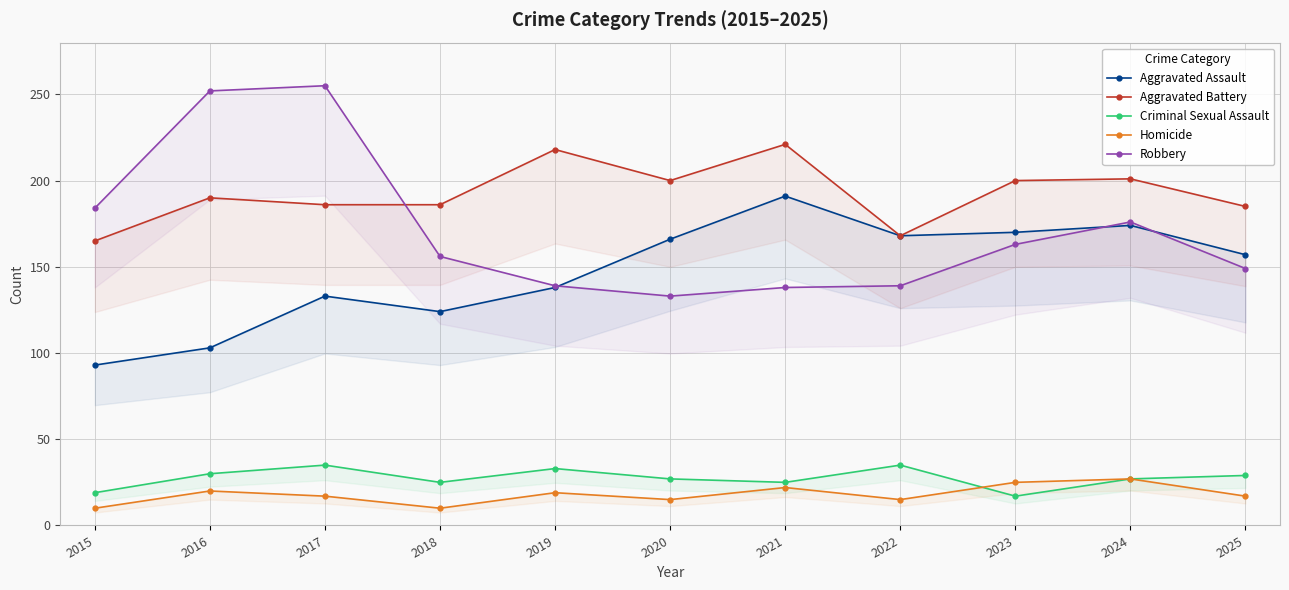

Does the chart display data point markers on the line(s)?

Yes